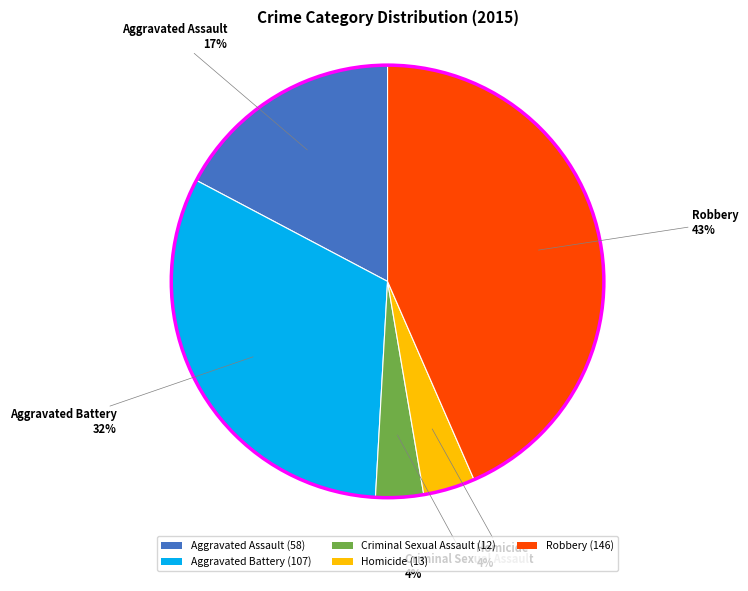

To the nearest percent, what portion does Criminal Sexual Assault represent?

4%